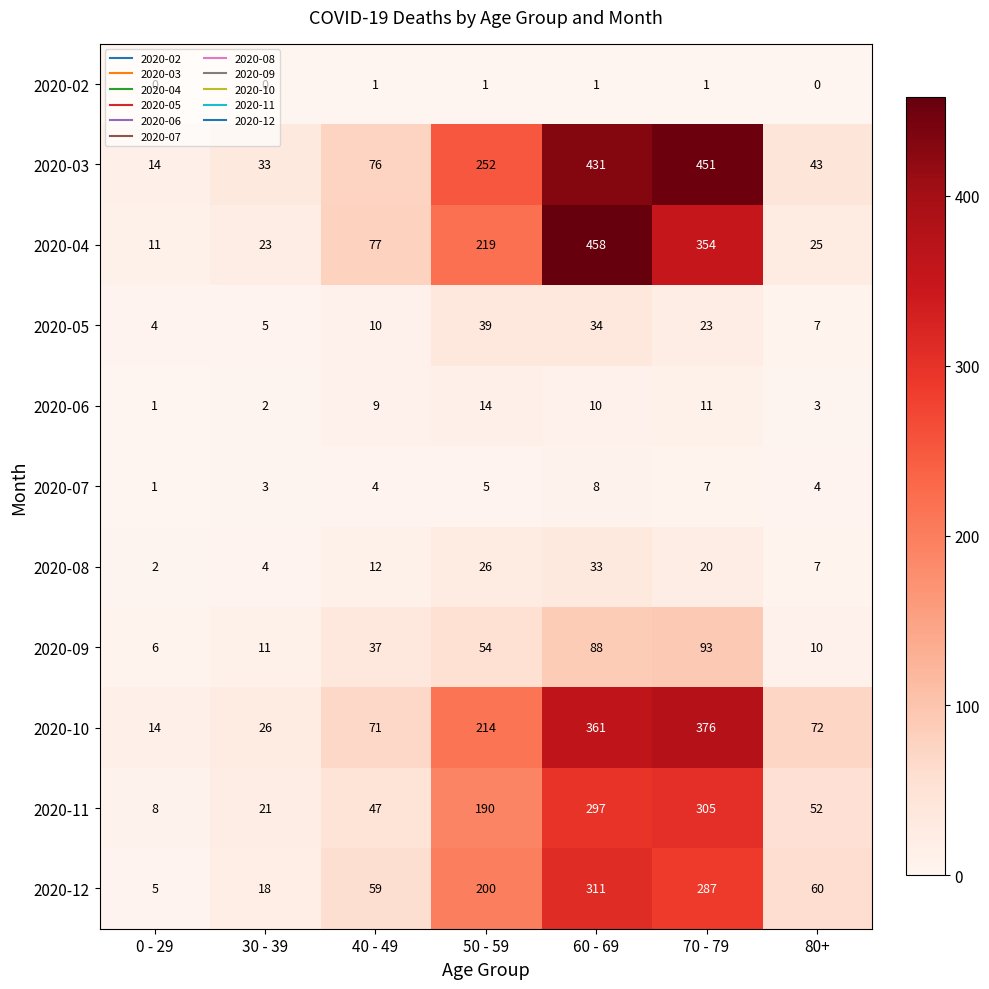

List the series in order of their peak value, lowest first.

2020-02, 2020-07, 2020-06, 2020-08, 2020-05, 2020-09, 2020-11, 2020-12, 2020-10, 2020-03, 2020-04